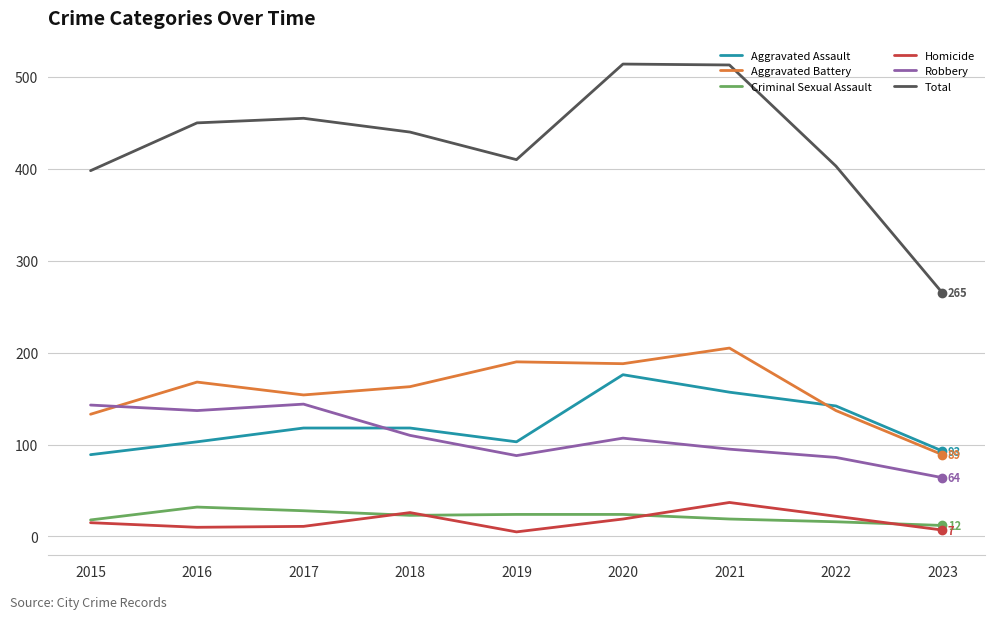

At which category does Aggravated Battery reach its first local valley?

2017